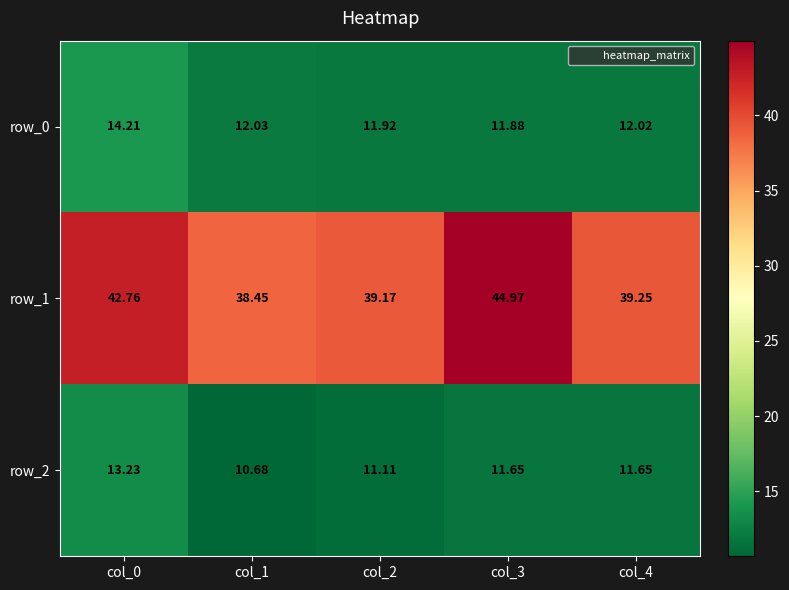

What is the total value across all series at col_1?

61.2